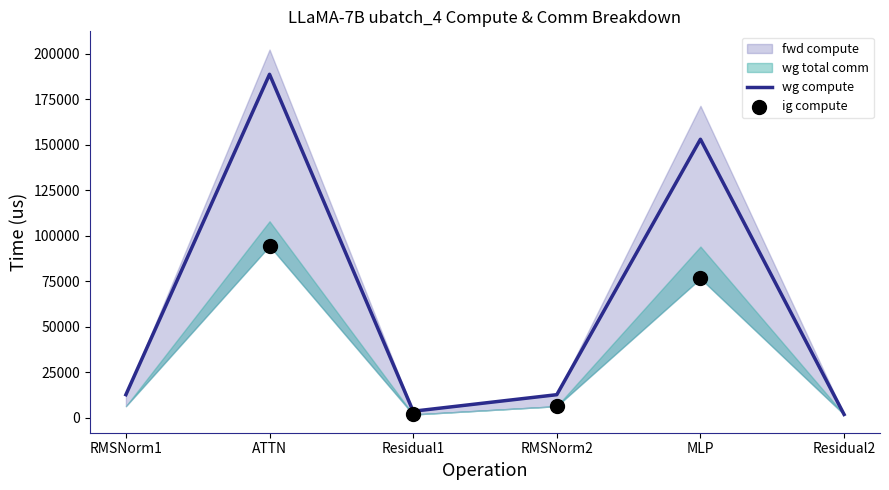

At which category is the sum across all series the highest?

ATTN